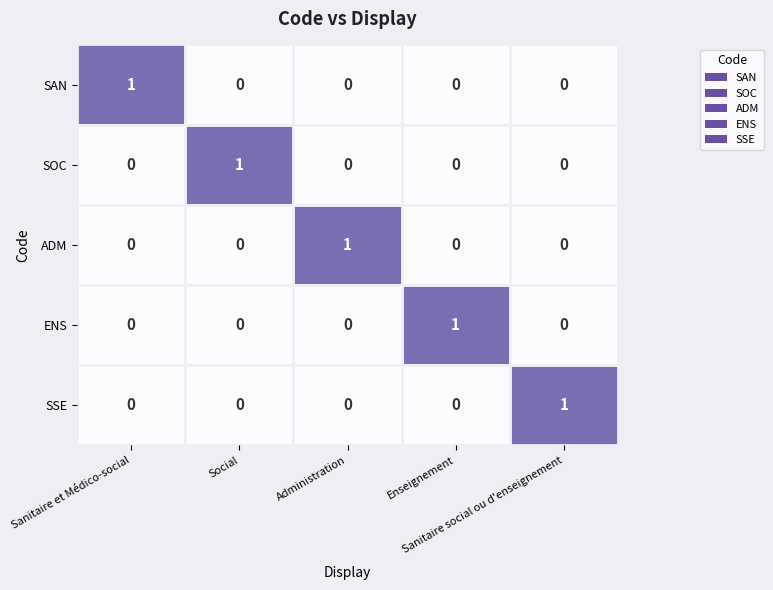

At how many categories does at least one series exceed 0?

5